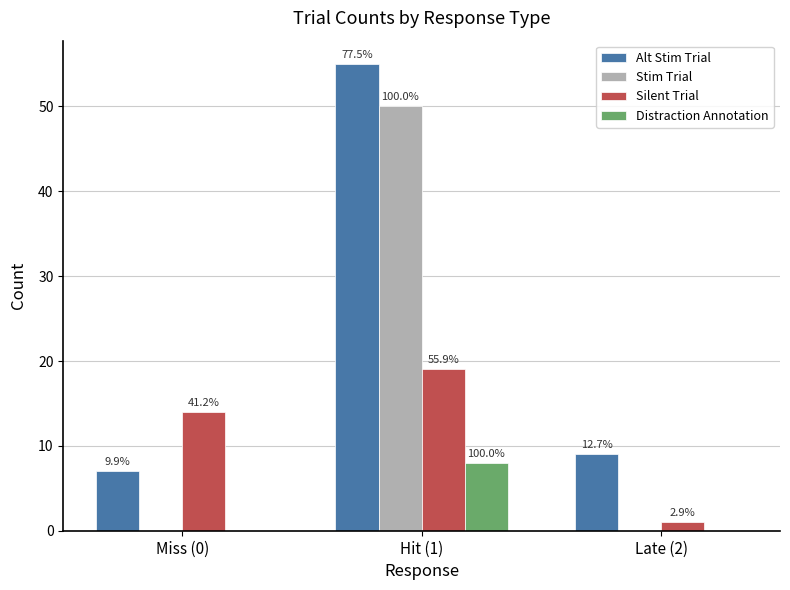

At which label does Alt Stim Trial first exceed 9?

Hit (1)